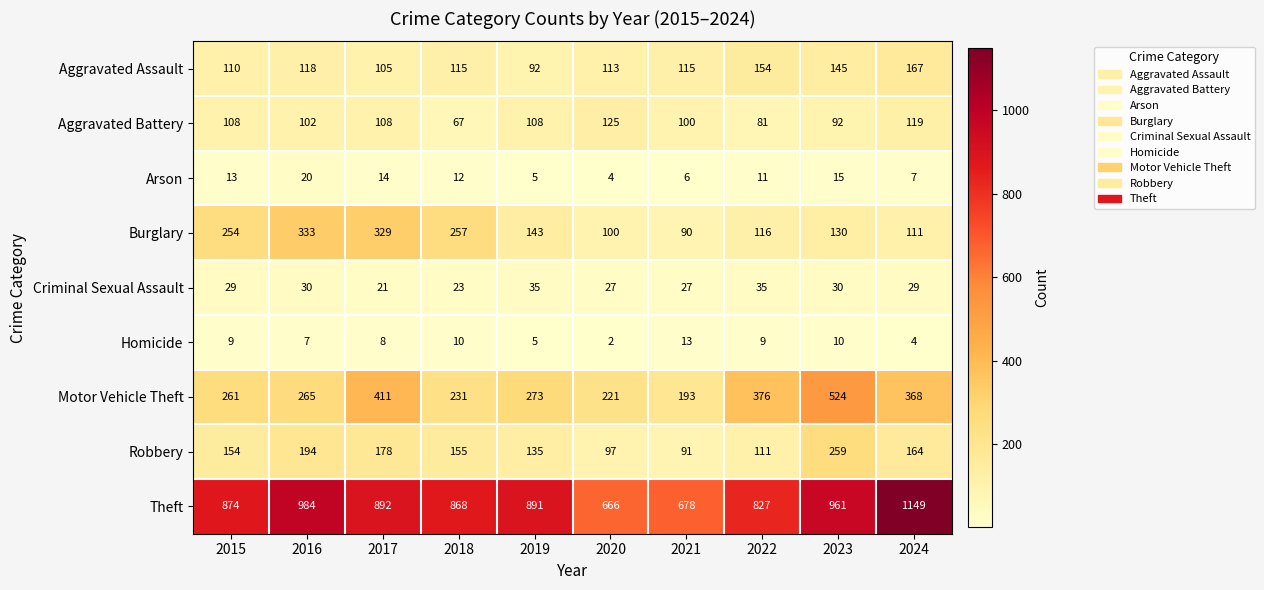

At how many categories does at least one series exceed 431?

10